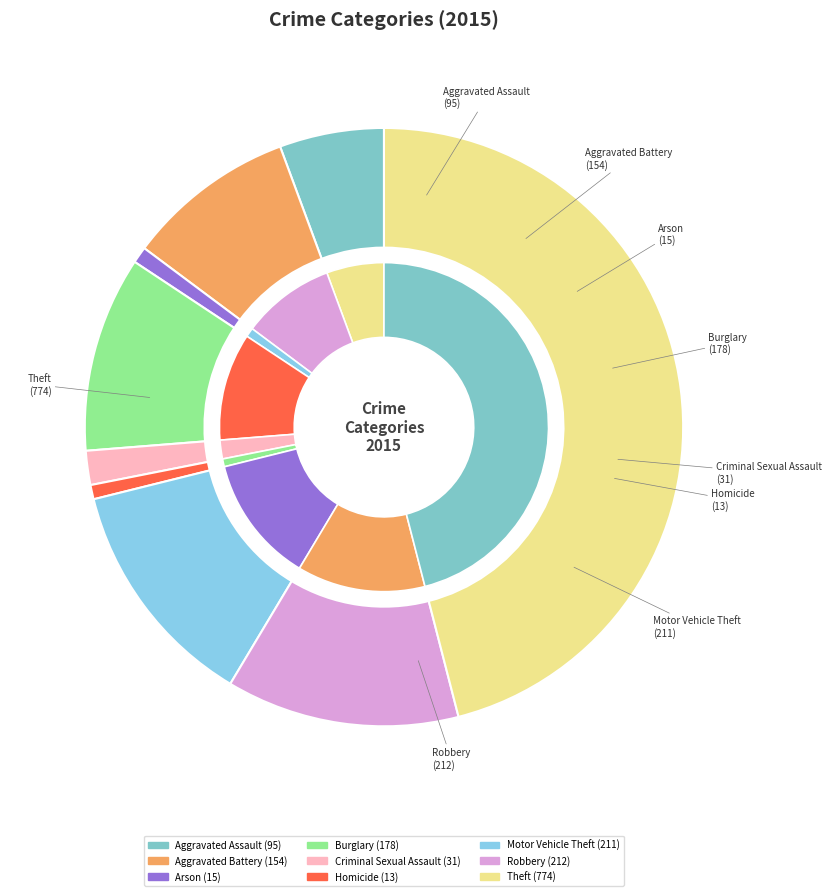

How many segments does this pie chart have?

9